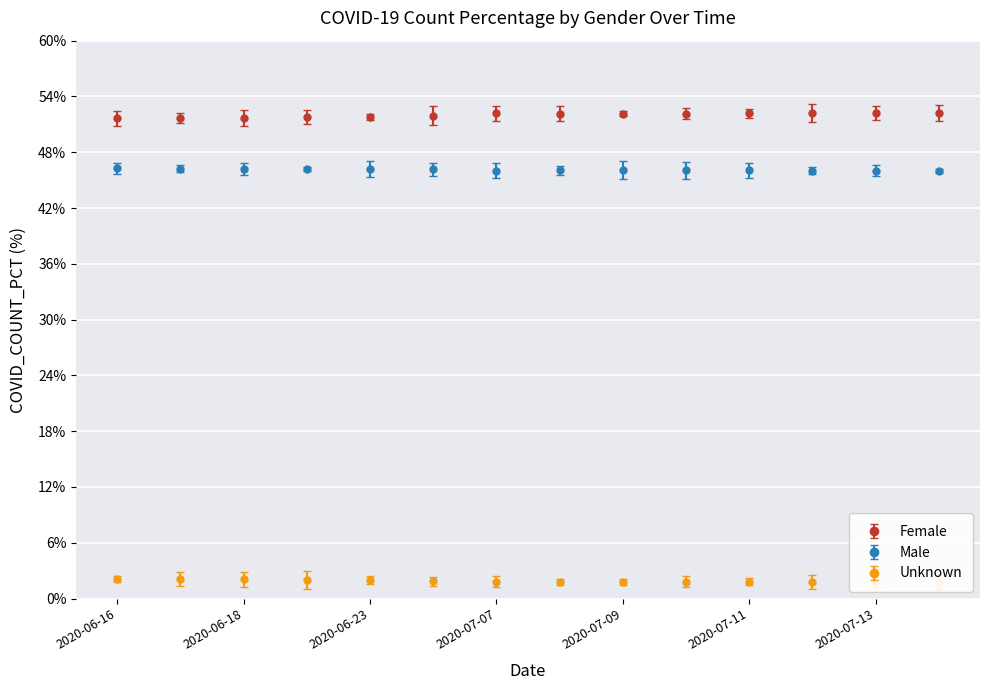

What is the value of the Unknown point at the 7th from the left?

1.8